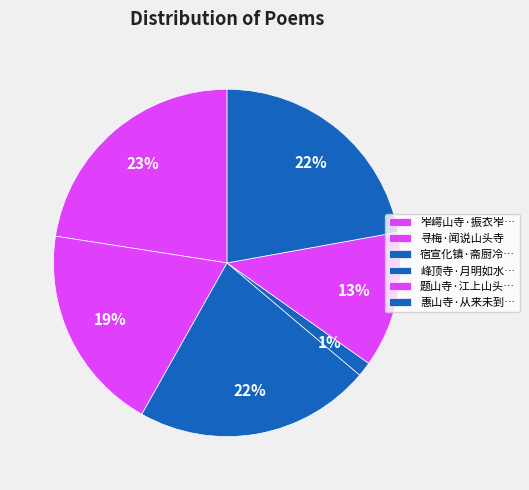

How many slices are in this pie chart?

6